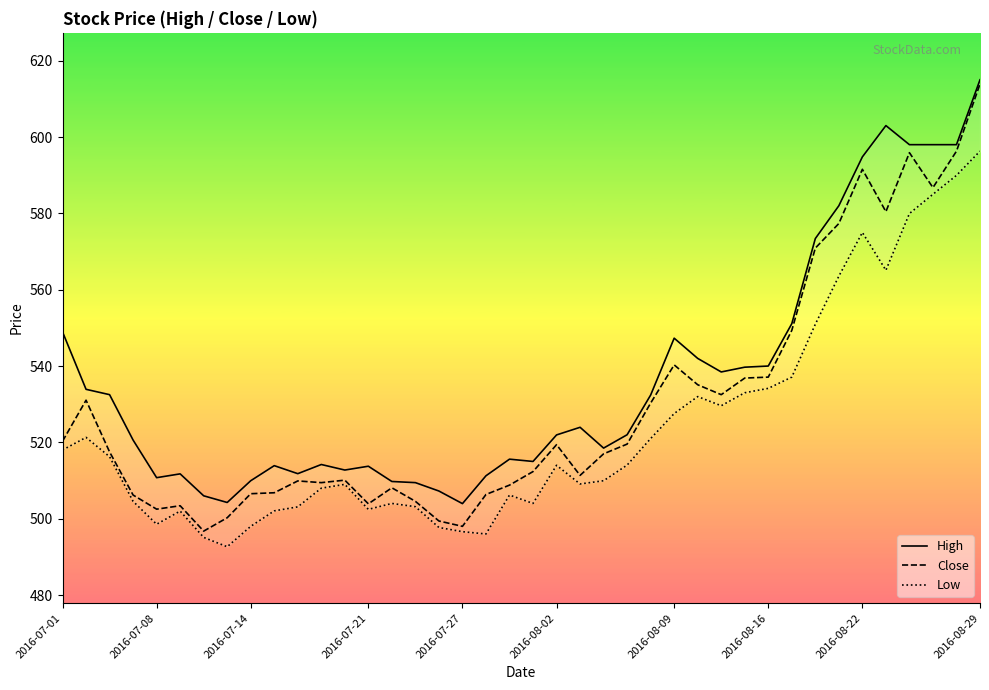

What is the value of the Close point at the 12th from the left?

509.4